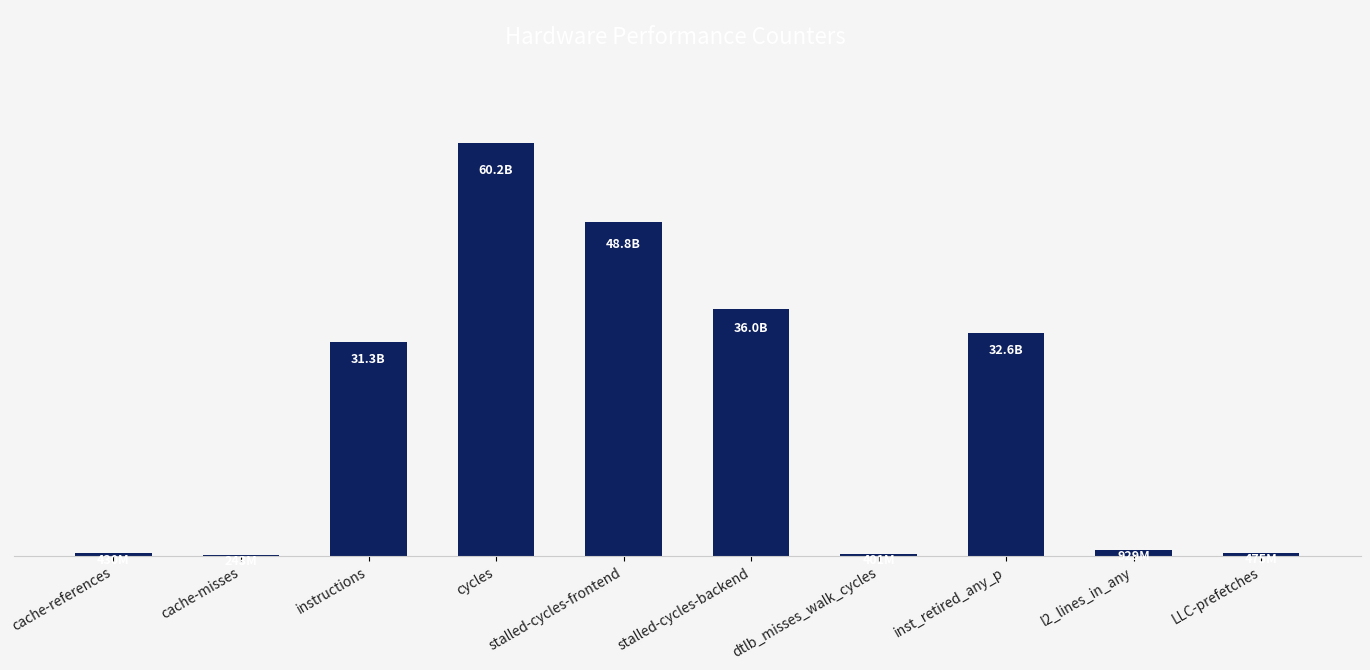

What position from the right is cache-misses?

9